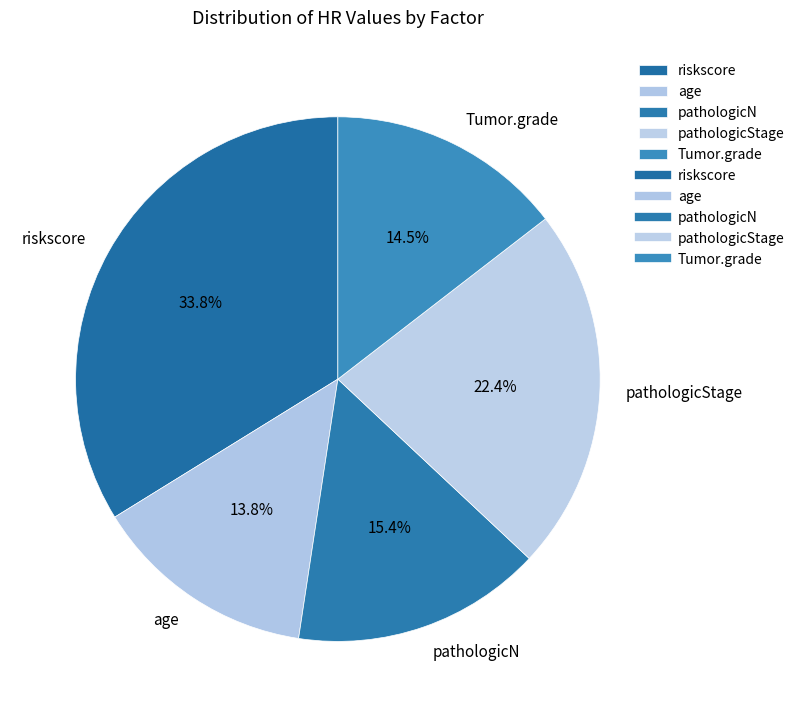

Does pathologicN represent more than half of the total?

No